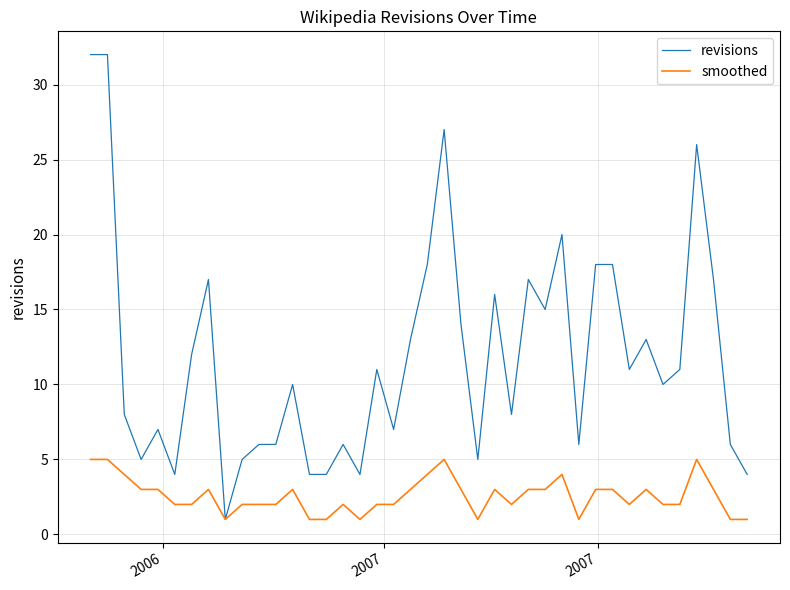

What is the minimum value shown in the chart?

1